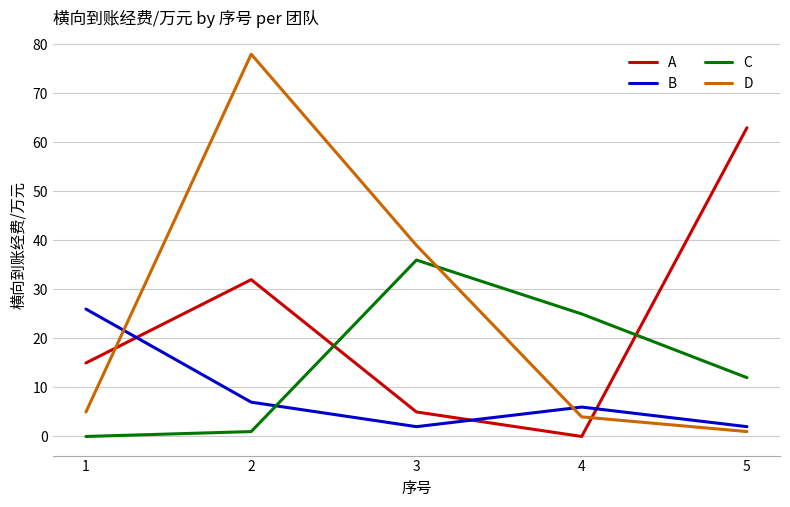

What is the total value across all series at 3?

82